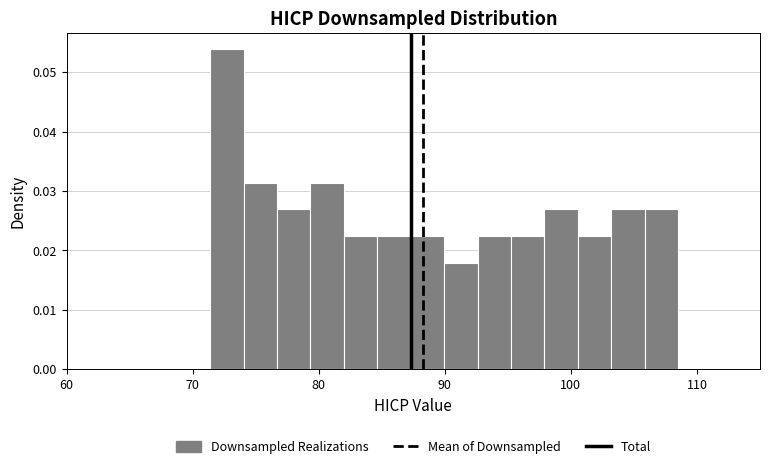

Read against the x-axis, roughly where is the centre of the tallest bar?

73